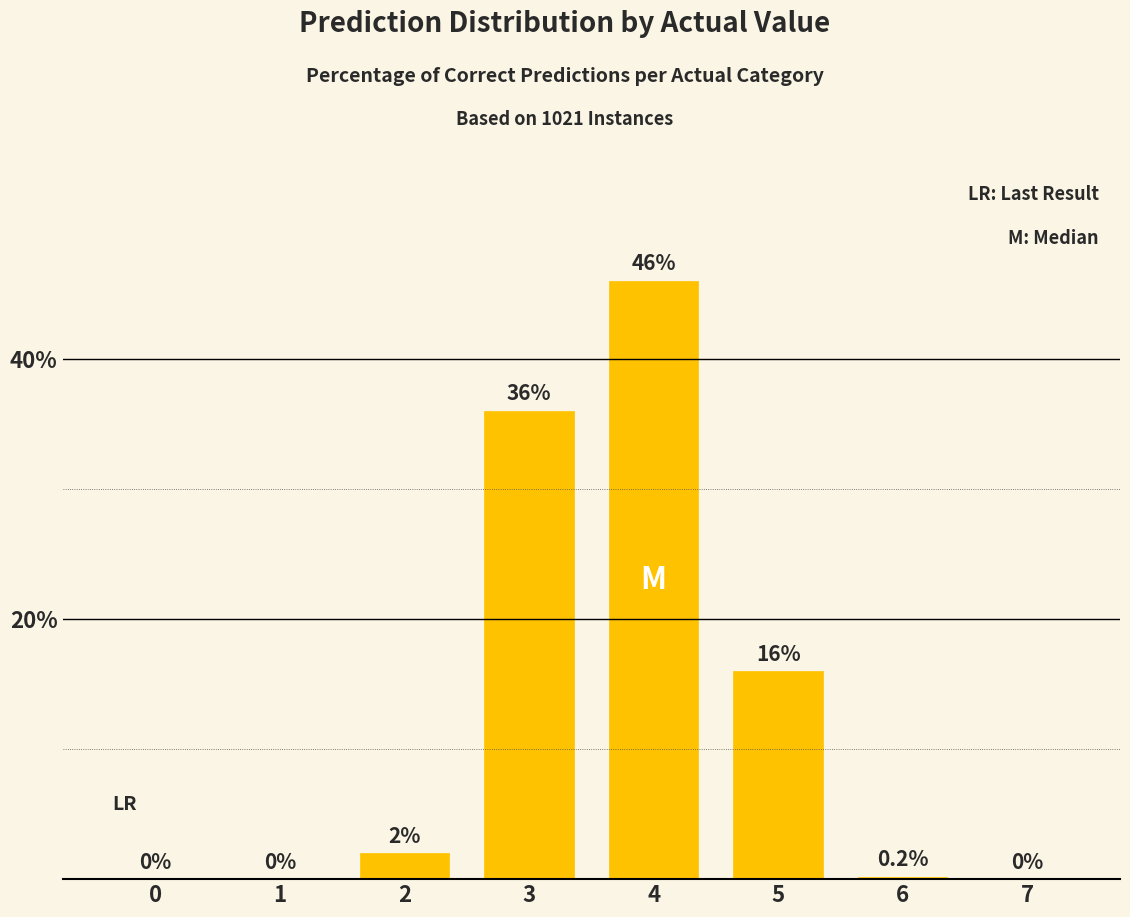

What is the sum of the values at 6 and 1?

0.2